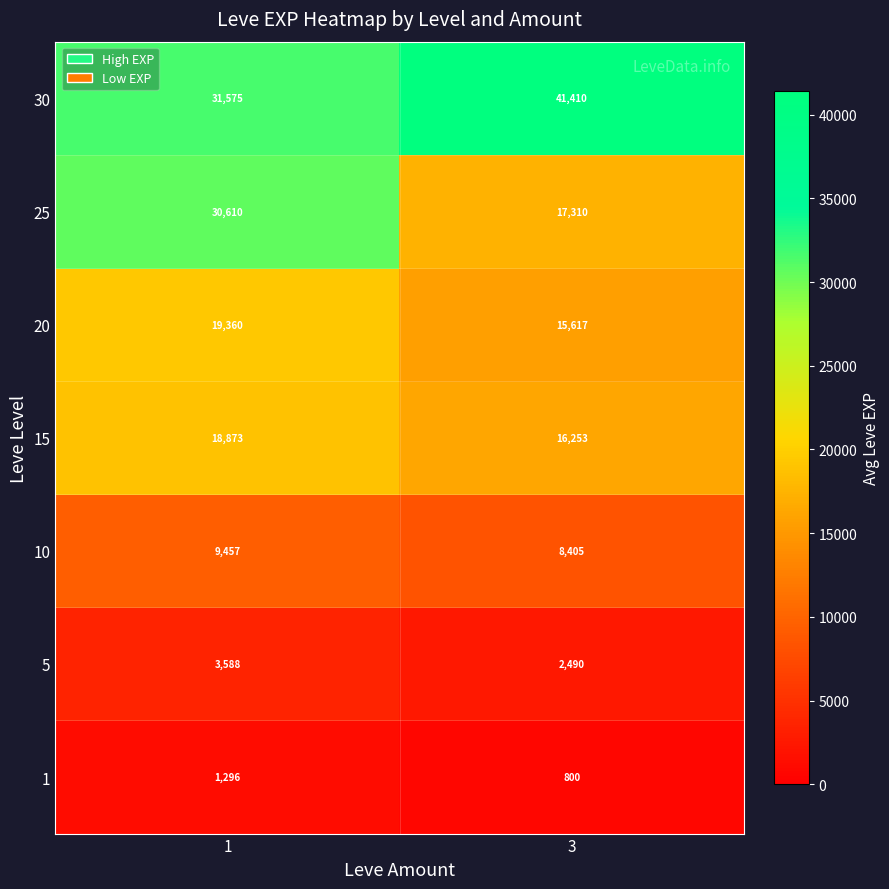

What is the difference between the maximum and minimum values in the 30 series?

9835